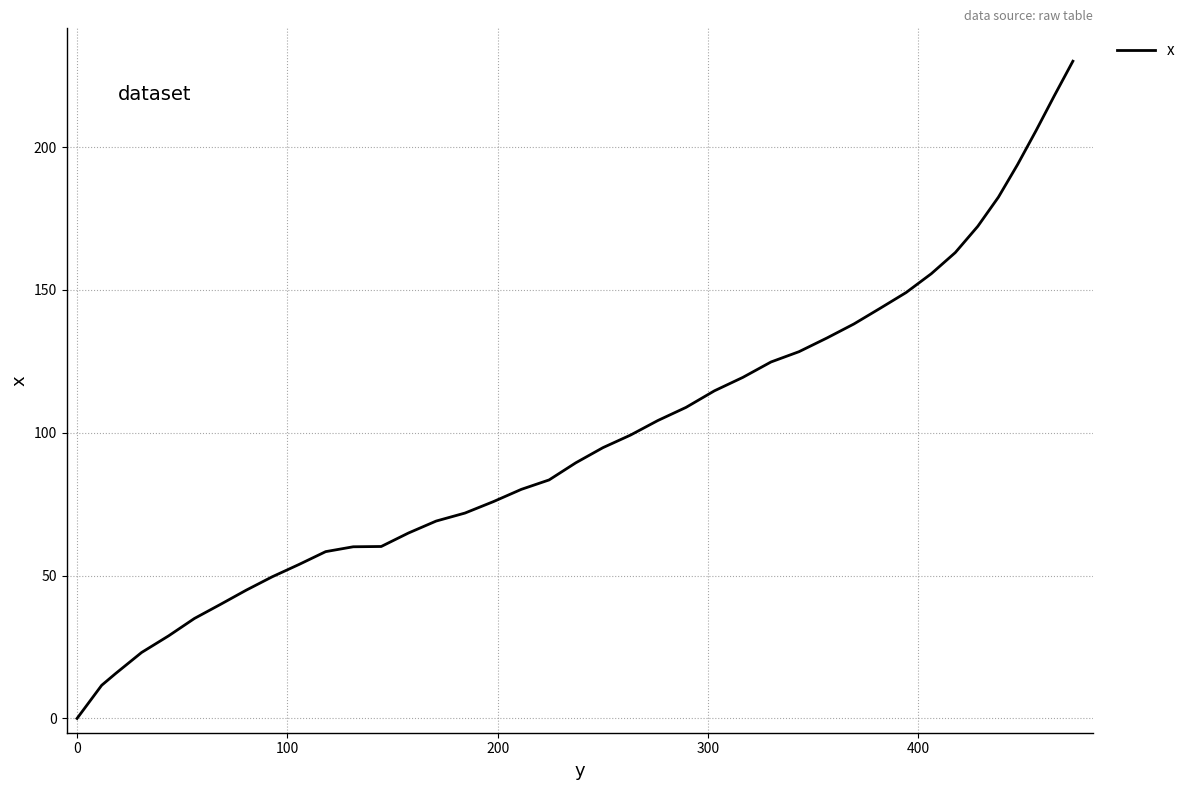

What is the difference between the maximum and minimum values?

230.1